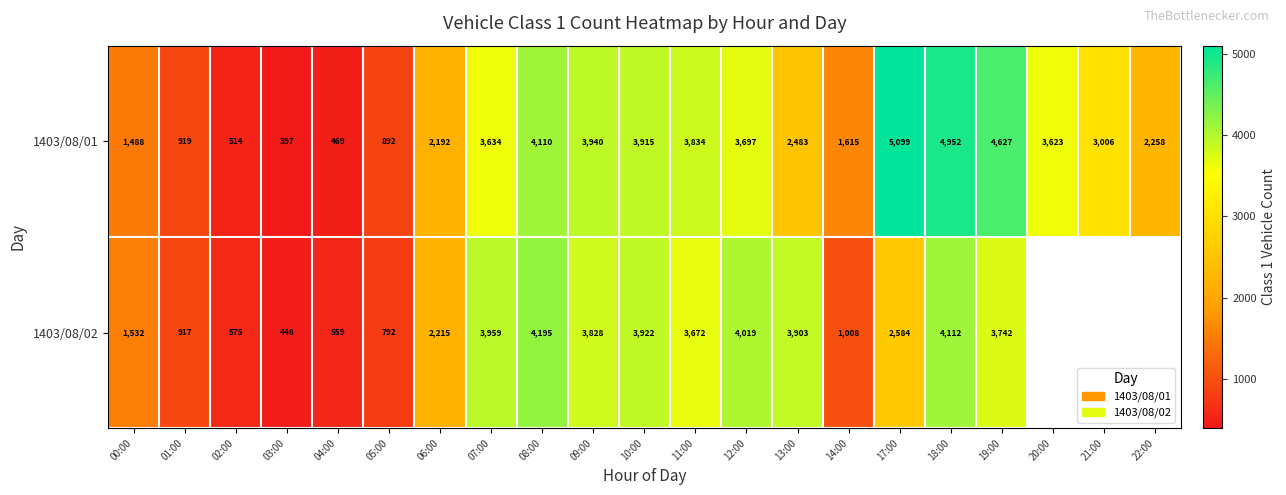

The 1403/08/02 series shows 5888.5 at 13:00. True or false?

False